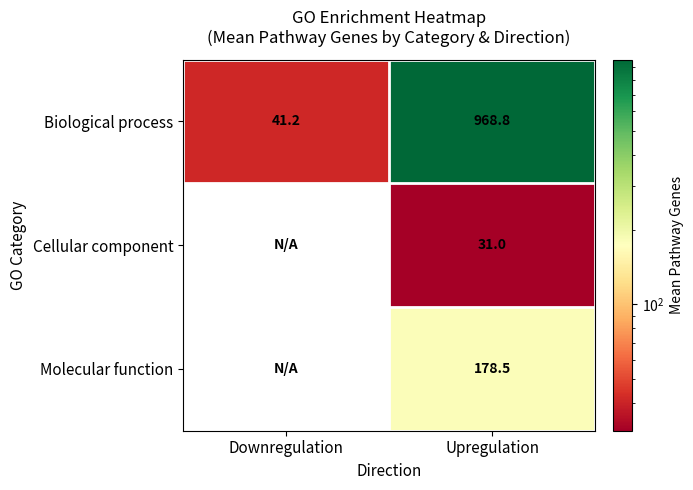

At which category is the sum across all series the highest?

Upregulation